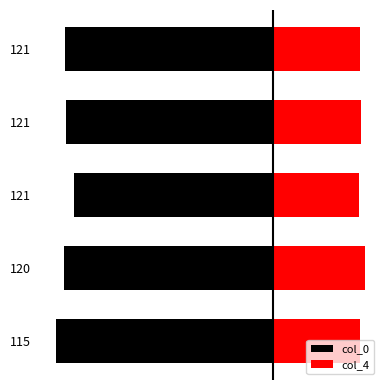

Which series has the largest range (max minus min)?

col_0